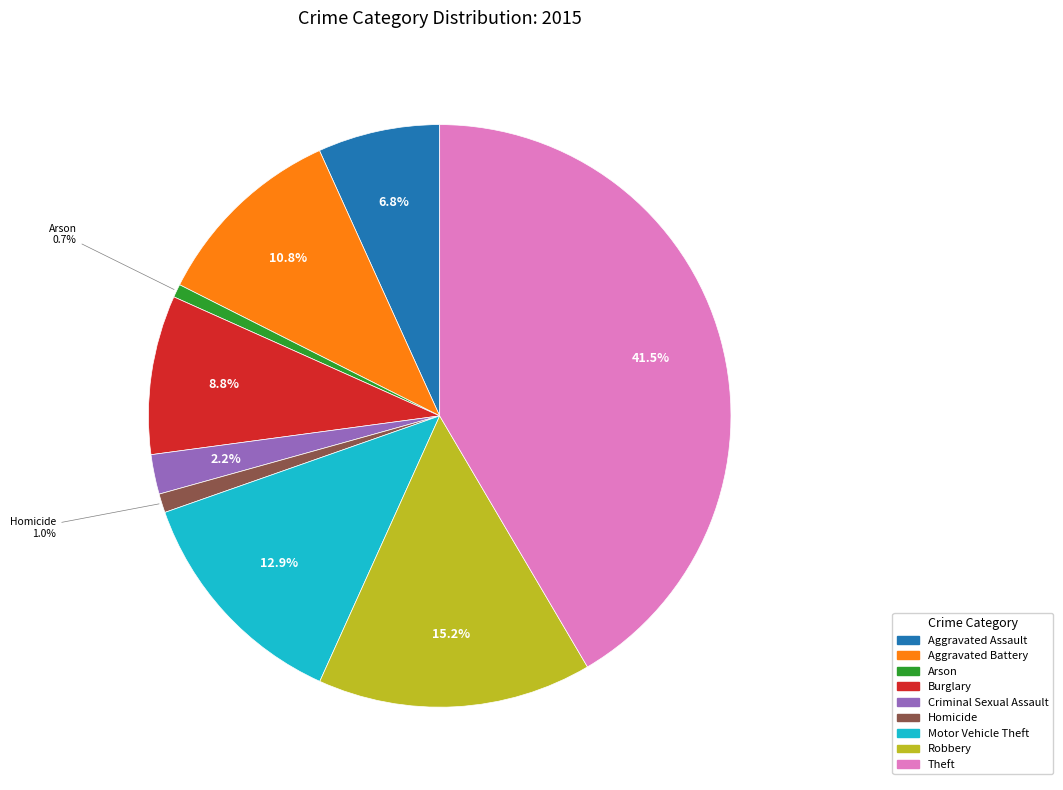

Is there a majority slice in this chart?

No